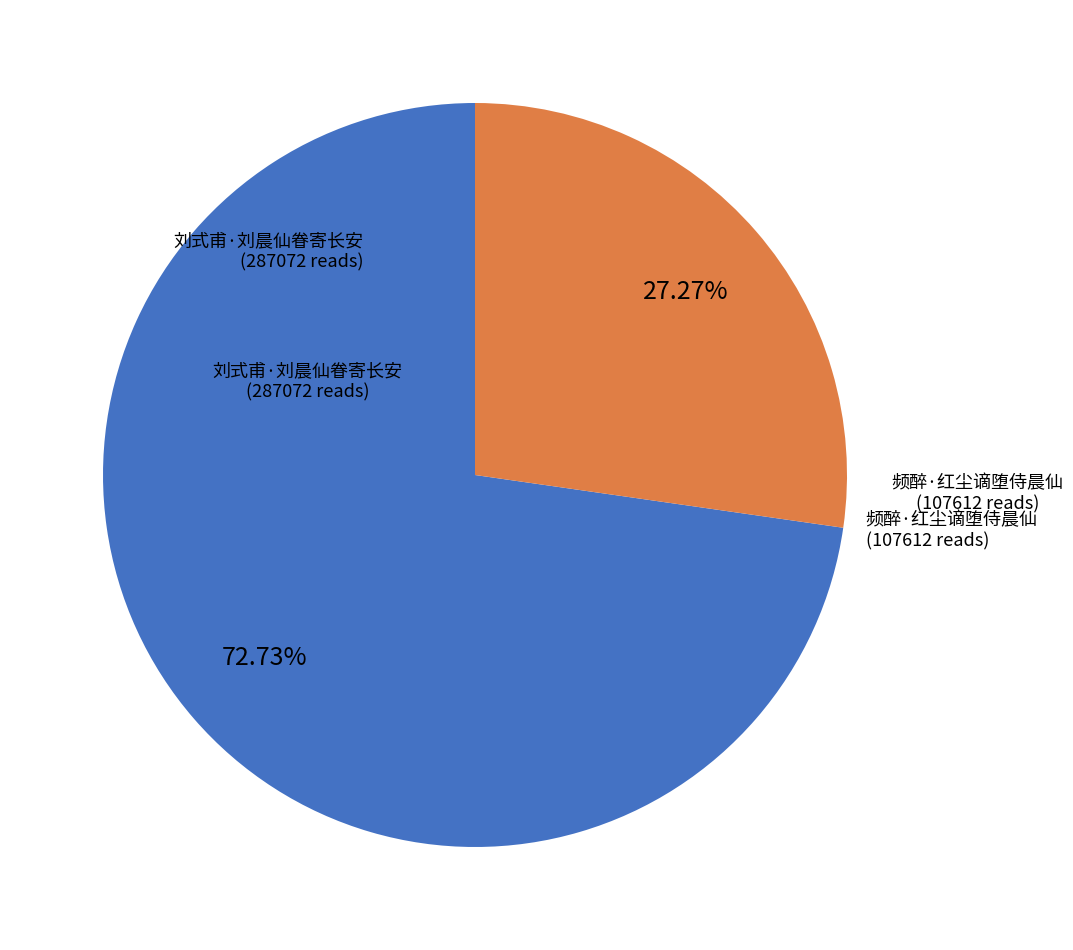

Is there a majority slice in this chart?

Yes